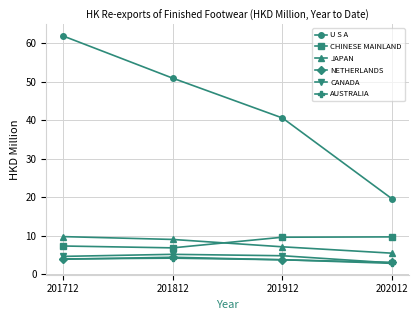

Is it true that CHINESE MAINLAND equals 9.7 at 202012?

True